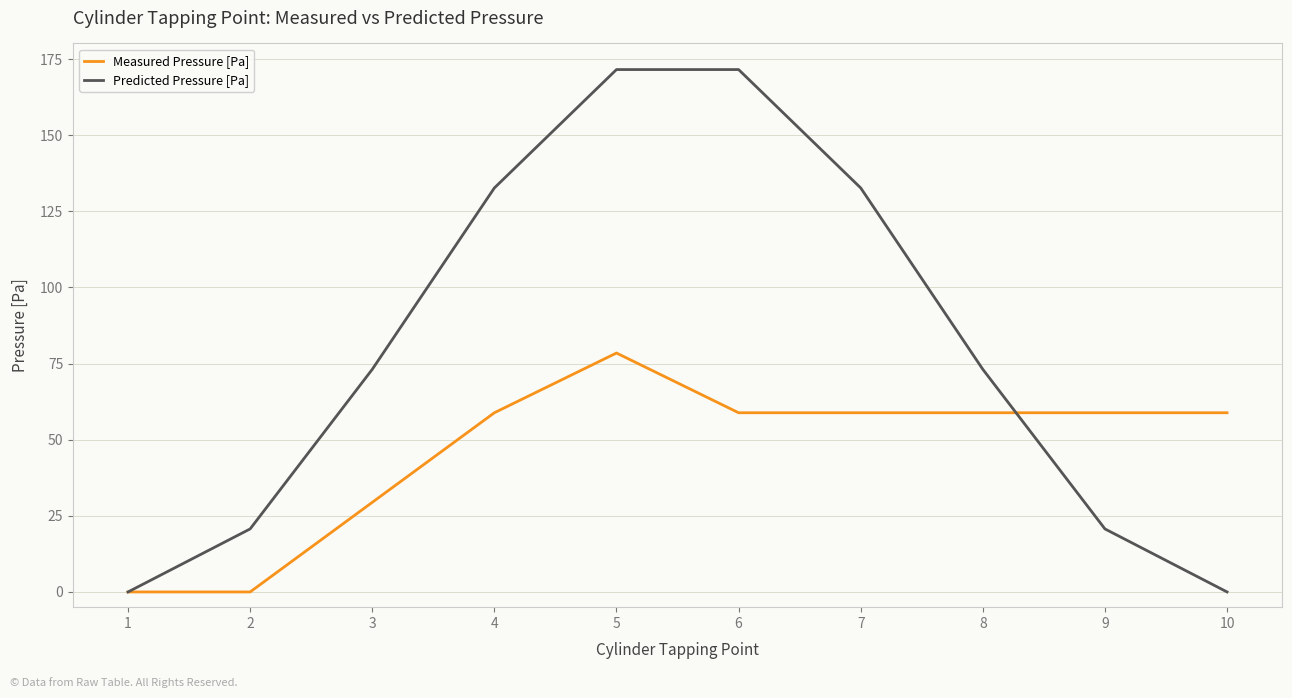

Which series has the largest total across all categories?

Predicted Pressure [Pa]